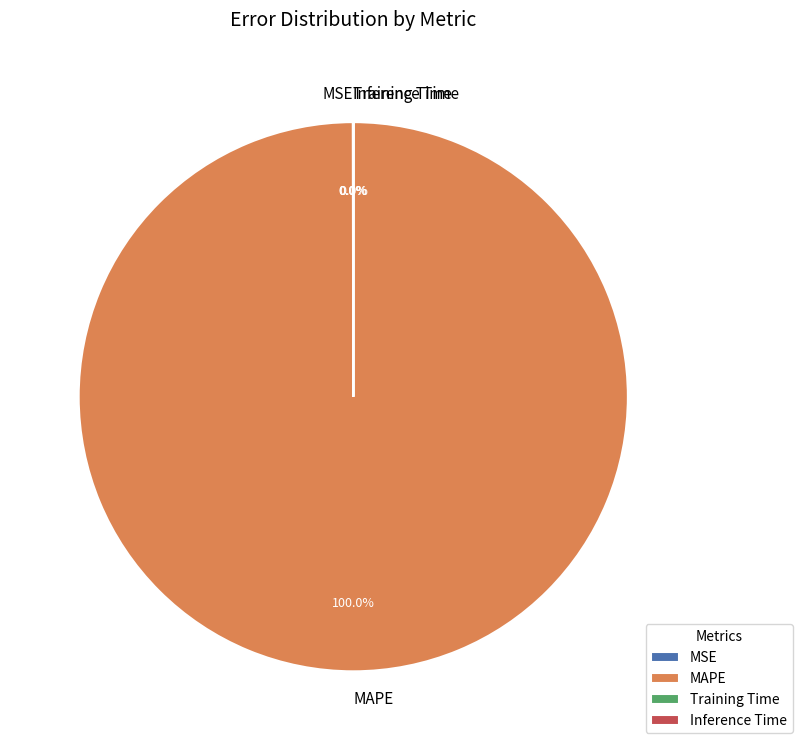

Is there a majority slice in this chart?

Yes